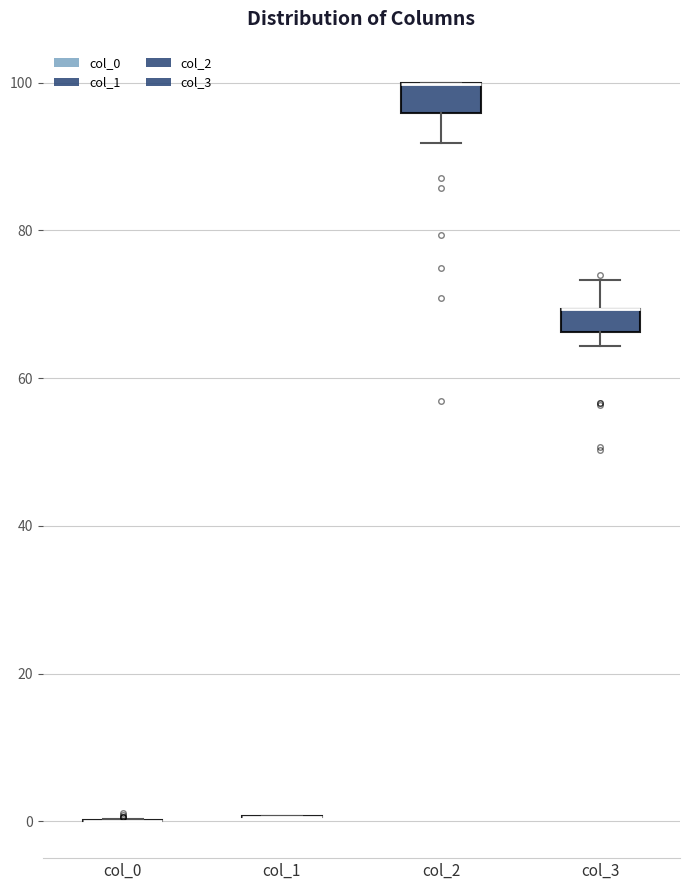

Reading left to right, read every box against the y-axis: the position of its median line, the range the box covers, and the ends of its whiskers. The values are not printed on the chart, so give them approximately, as read against the axis.

col_0: box collapsed to a line at 0, whiskers 0 to 0
col_1: box collapsed to a line at 0, whiskers 0 to 0
col_2: median 100 (drawn on the box's upper edge), box 96 to 100, whiskers 92 to 100
col_3: median 70 (drawn on the box's upper edge), box 66 to 70, whiskers 64 to 74